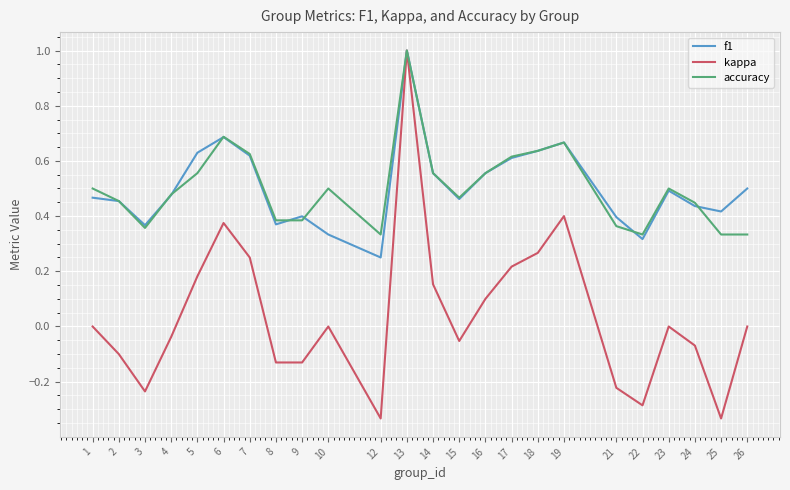

Is the value of accuracy at 10 greater than the value of kappa at 17?

Yes